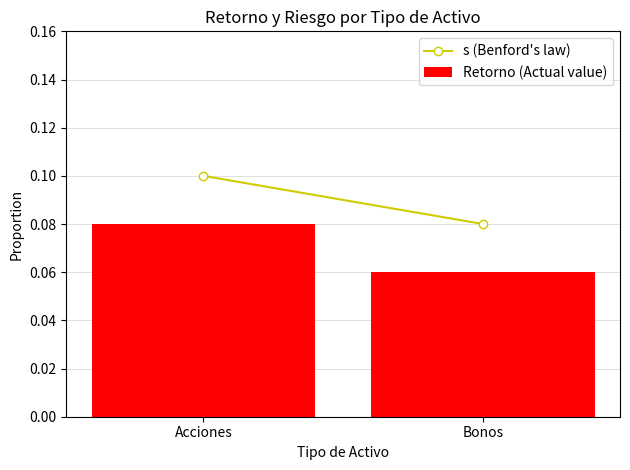

Which label corresponds to the smallest value in the chart?

Bonos